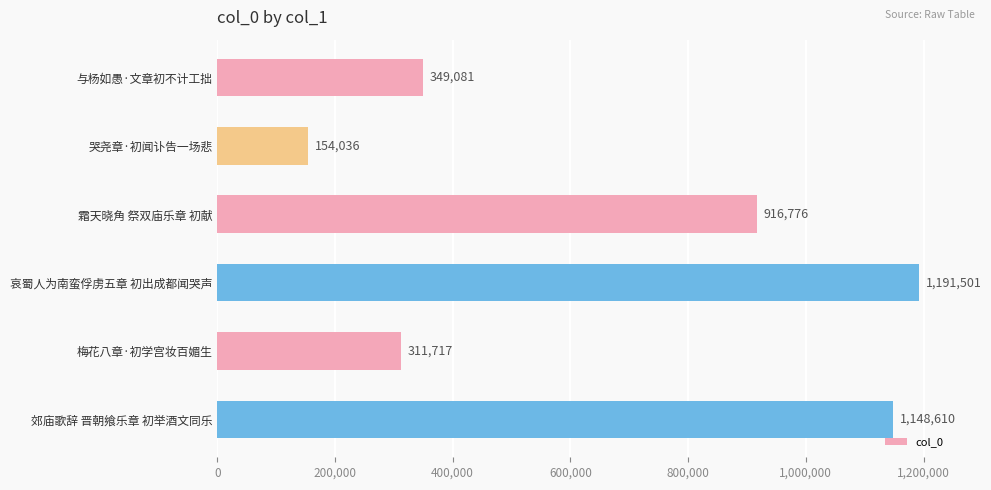

Rank the categories by value from lowest to highest.

哭尧章·初闻讣告一场悲, 梅花八章·初学宫妆百媚生, 与杨如愚·文章初不计工拙, 霜天晓角 祭双庙乐章 初献, 郊庙歌辞 晋朝飨乐章 初举酒文同乐, 哀蜀人为南蛮俘虏五章 初出成都闻哭声